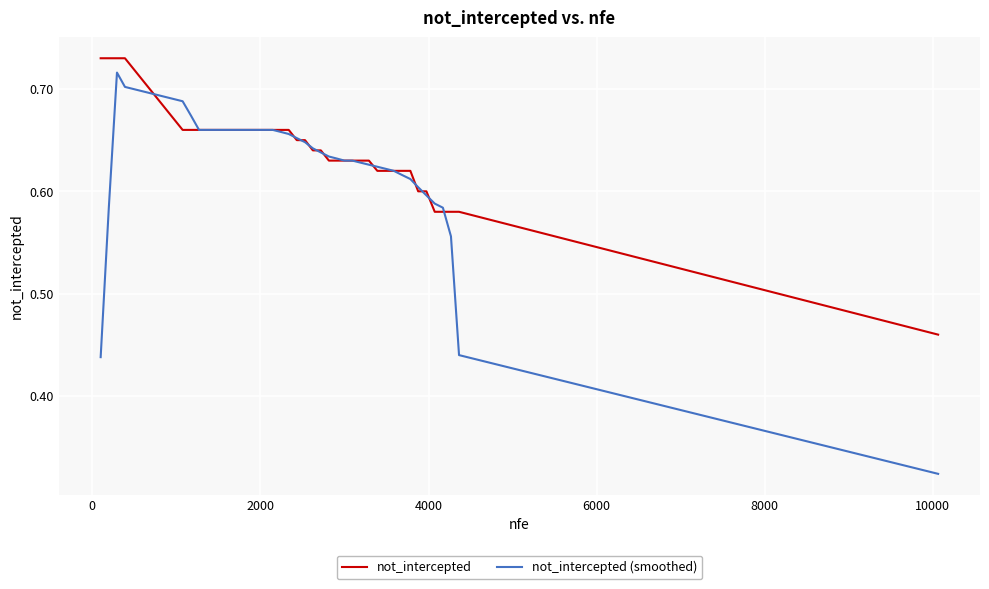

Rank the series by their average value, from highest to lowest.

not_intercepted, not_intercepted (smoothed)